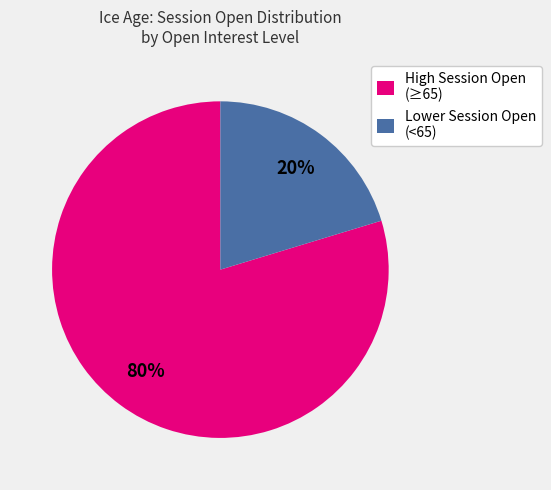

Is there a majority slice in this chart?

Yes